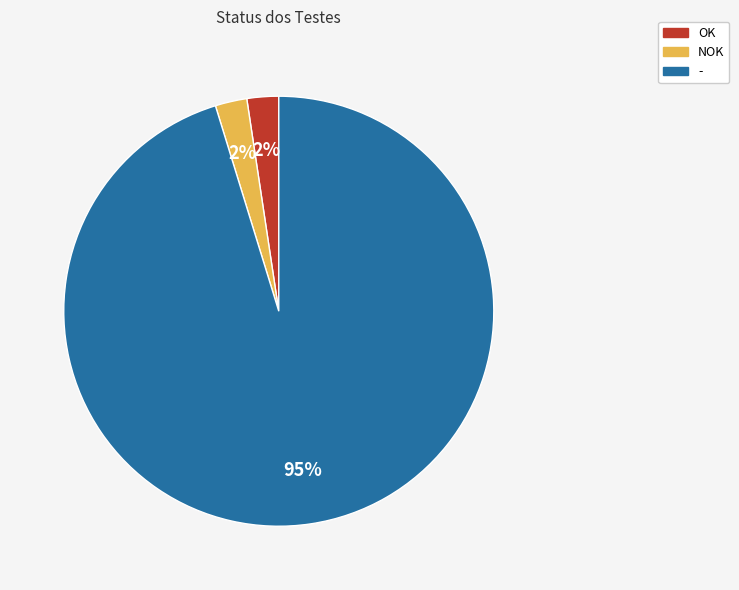

Count the number of slices in the pie.

3